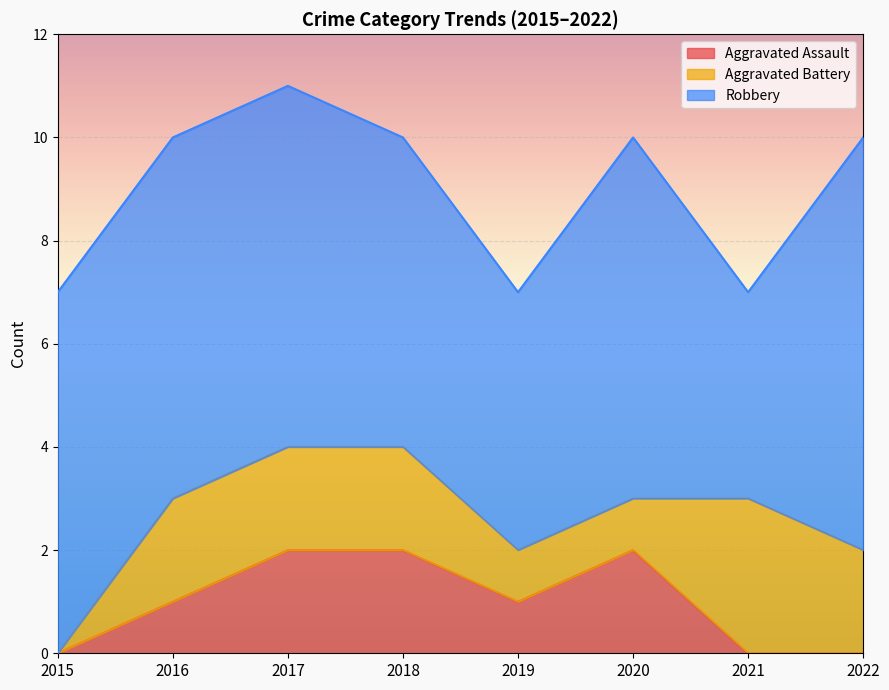

Is the value of Aggravated Battery at 2015 greater than the value of Aggravated Assault at 2019?

No